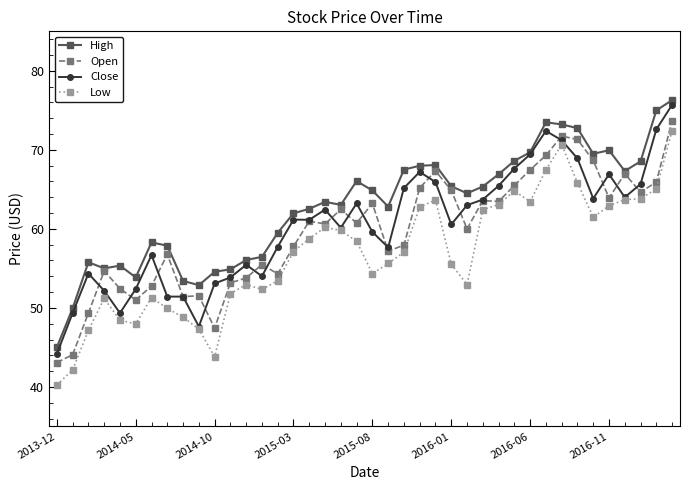

True or false: Open has more than 2 points higher than both neighbors.

True